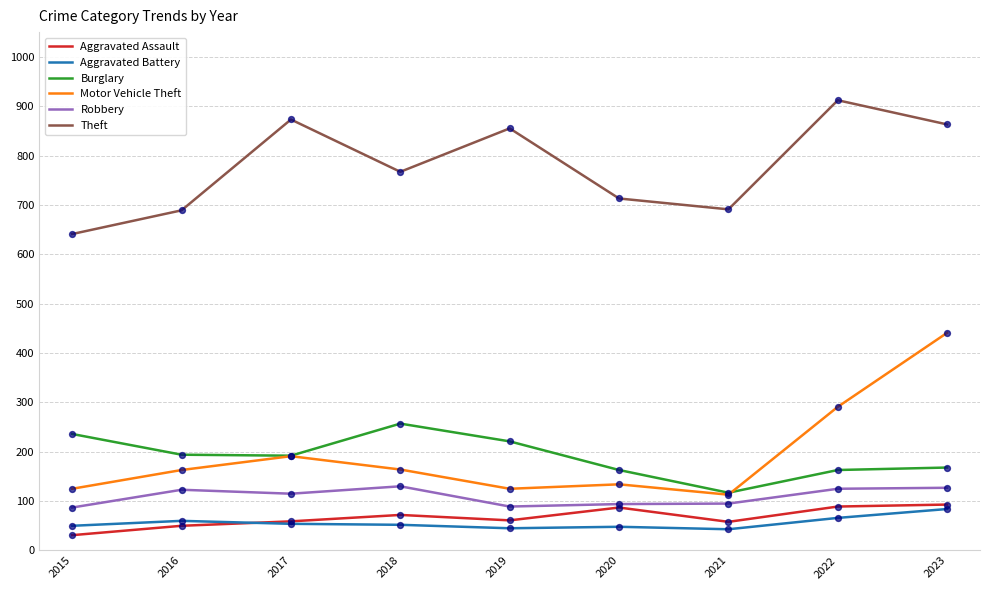

What are all the series names shown in the legend?

Aggravated Assault, Aggravated Battery, Burglary, Motor Vehicle Theft, Robbery, Theft